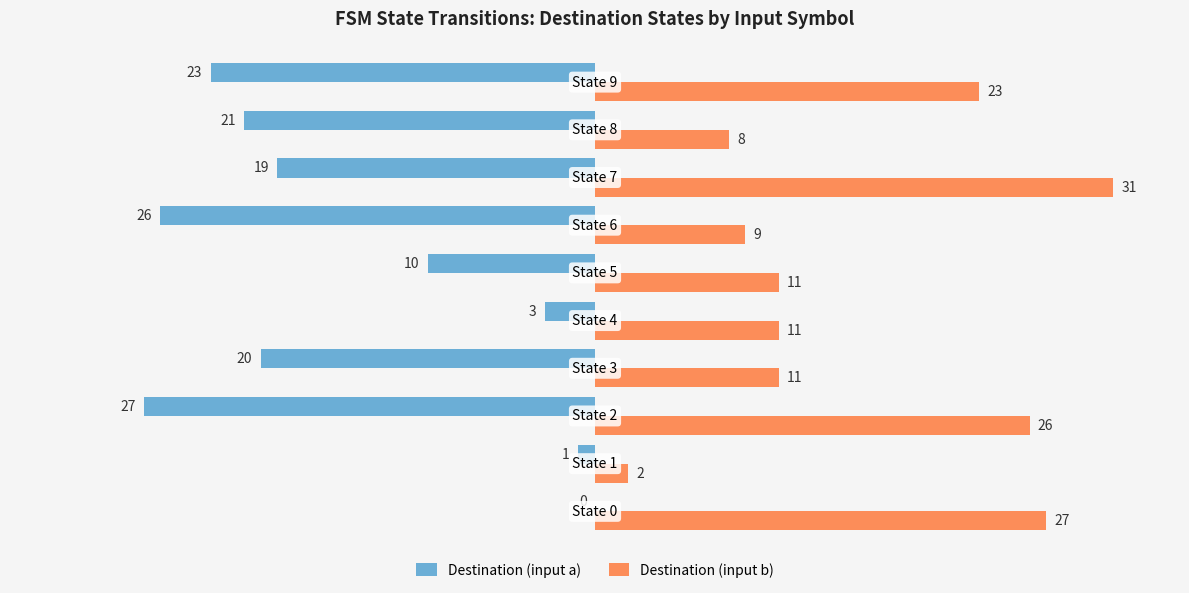

What is the greatest value displayed?

31